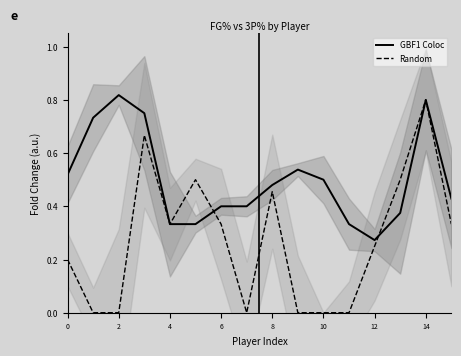

List the series in order of their overall mean, lowest first.

Random, GBF1 Coloc